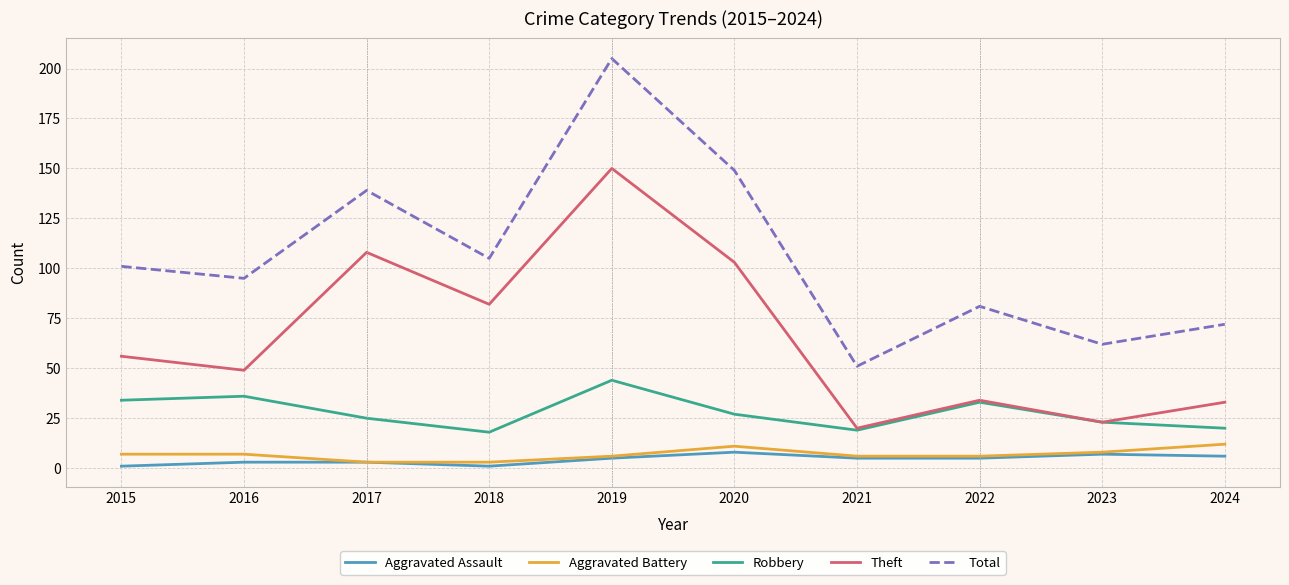

Which label corresponds to the largest value in the chart?

2019